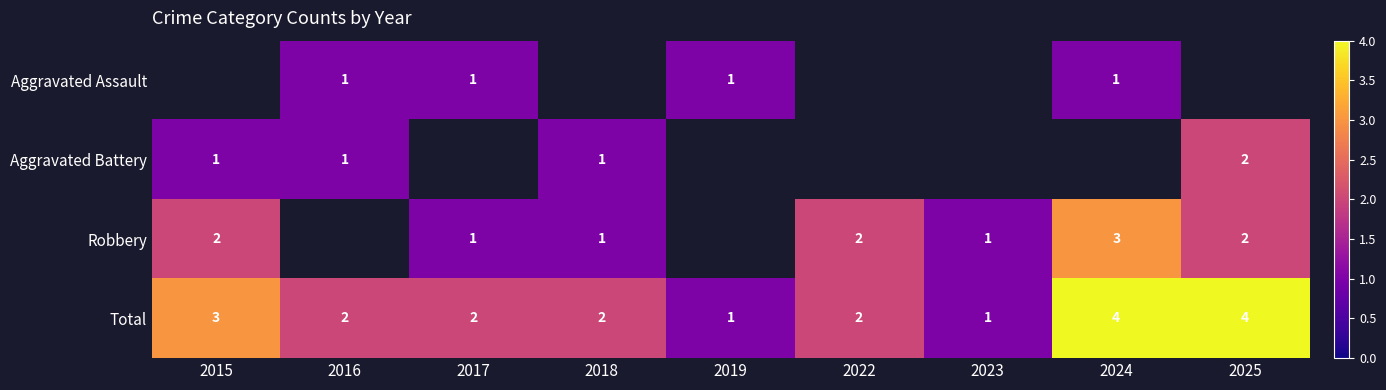

The value of Aggravated Assault at 2017 is 2. True or false?

False